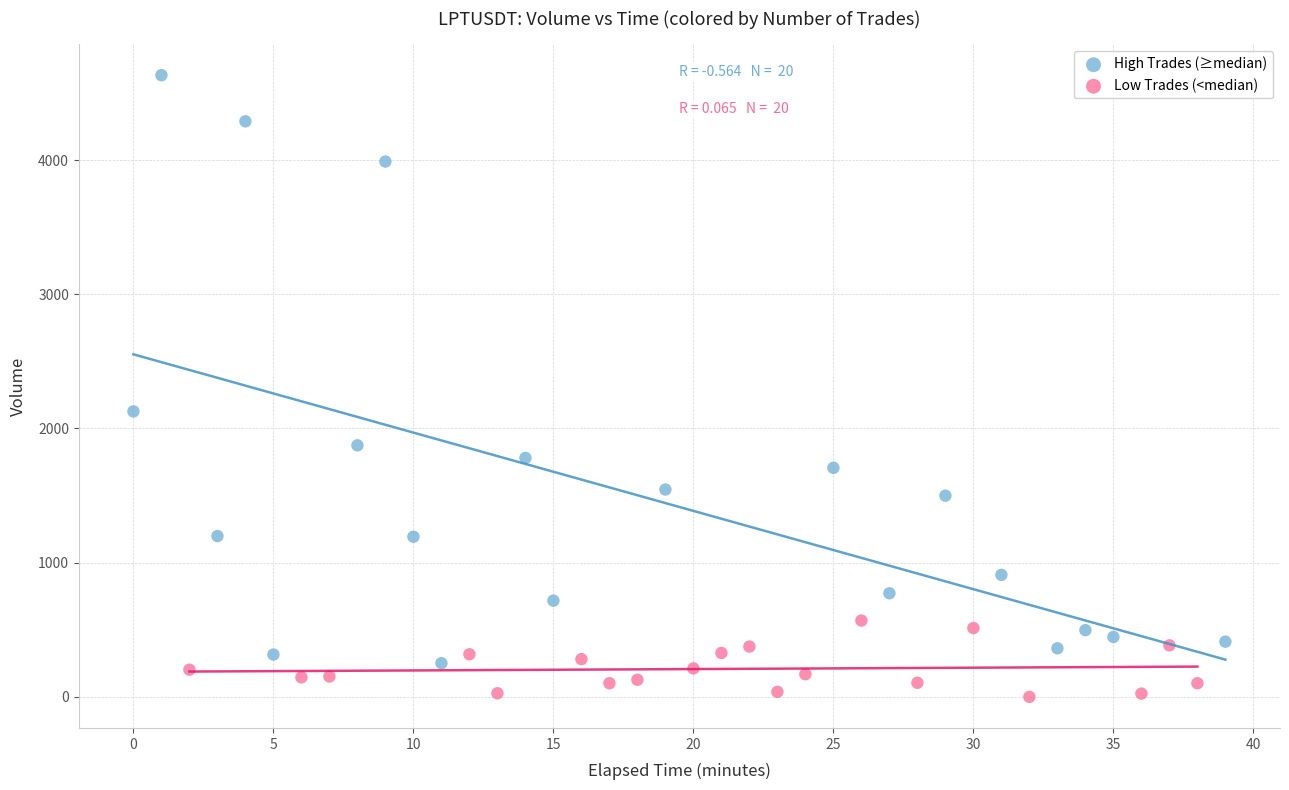

What are all the series names shown in the legend?

High Trades (≥median), Low Trades (<median)